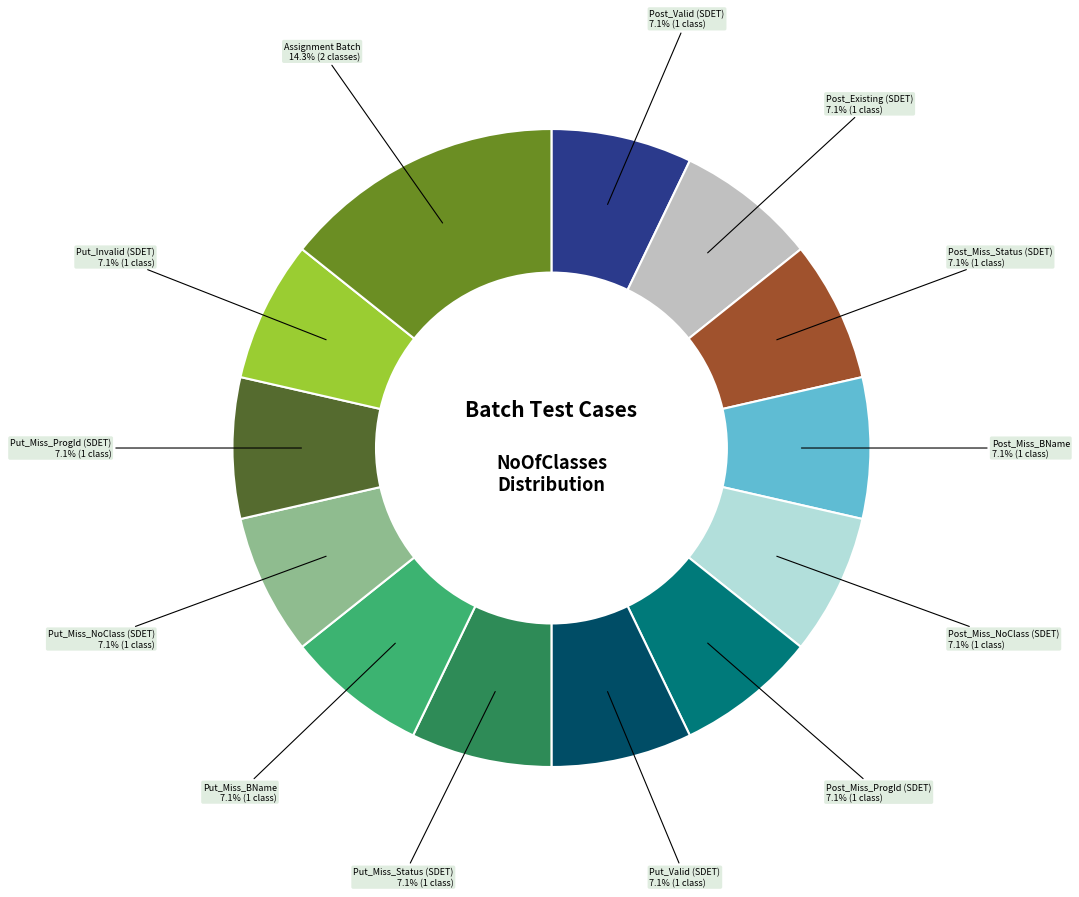

Does any single category account for the majority?

No